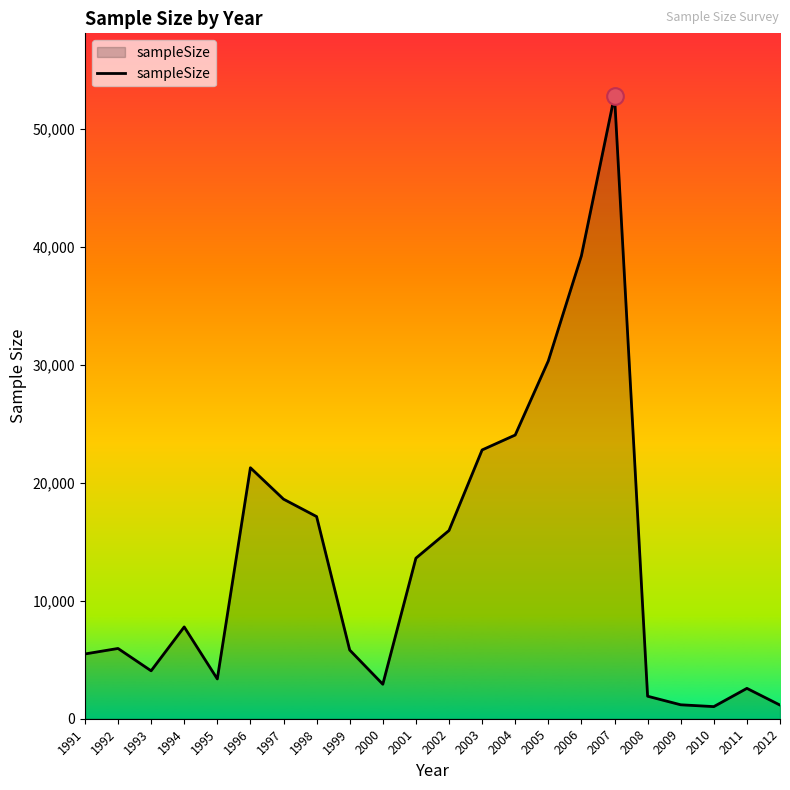

What is the difference between the maximum and minimum values?

51780